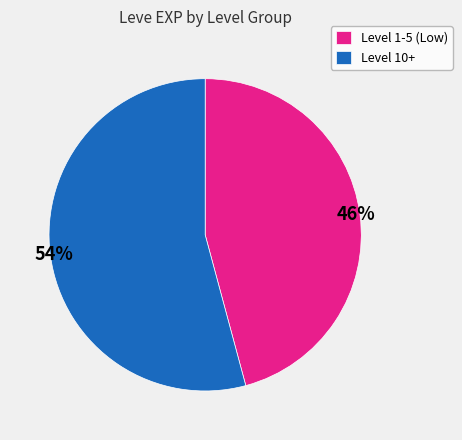

Is there any slice that represents more than half of the pie?

Yes